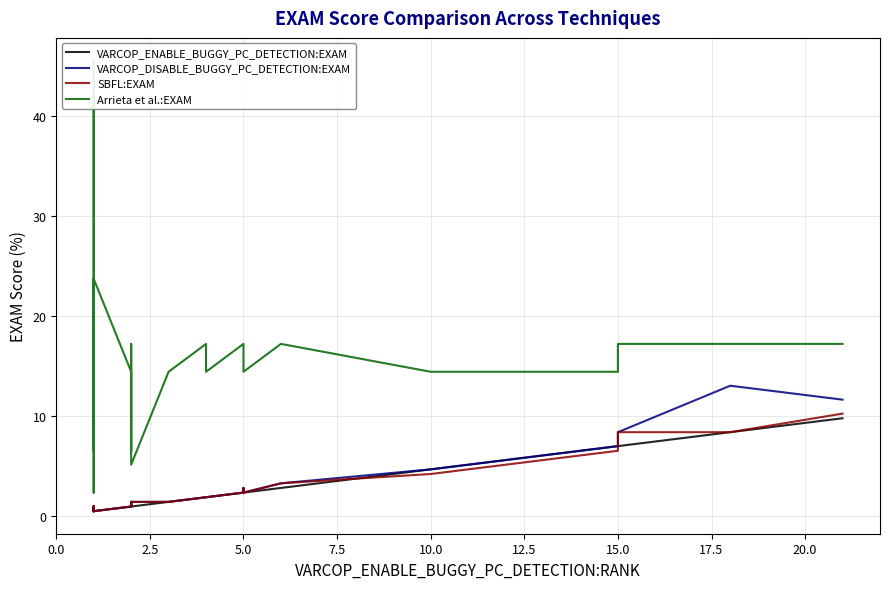

What is the difference between the maximum and second lowest values in the SBFL:EXAM series?

9.8